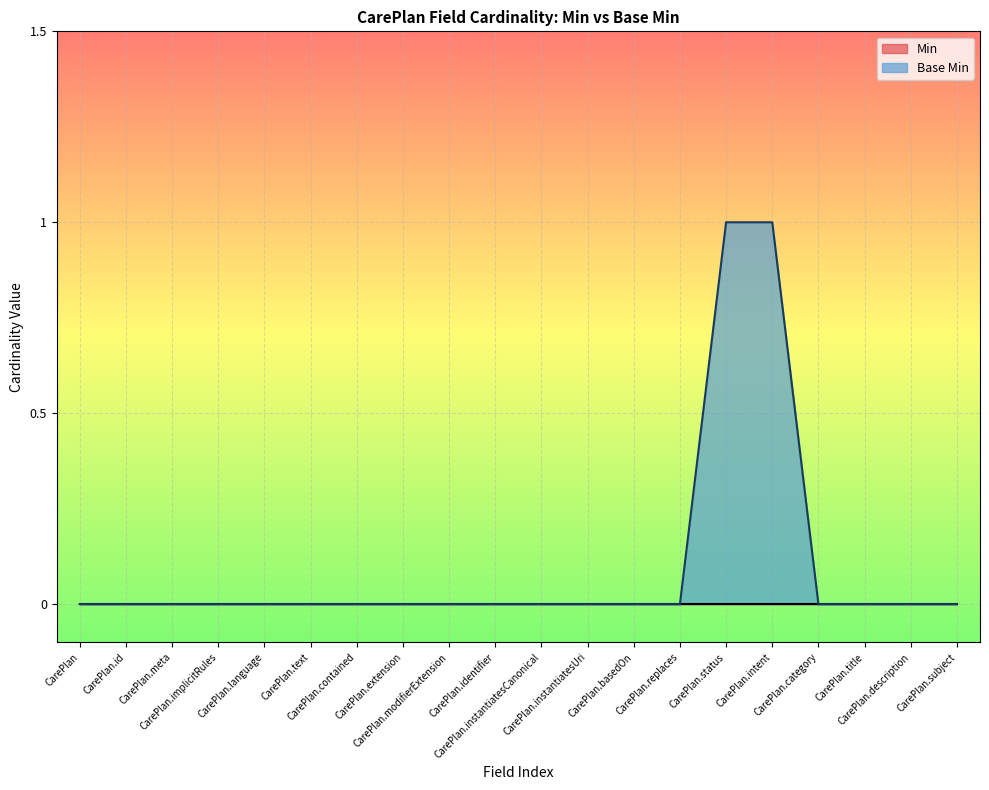

Reading left to right, transcribe all the data shown in this chart.

CarePlan=0	CarePlan.id=0	CarePlan.meta=0	CarePlan.implicitRules=0	CarePlan.language=0	CarePlan.text=0	CarePlan.contained=0	CarePlan.extension=0	CarePlan.modifierExtension=0	CarePlan.identifier=0	CarePlan.instantiatesCanonical=0	CarePlan.instantiatesUri=0	CarePlan.basedOn=0	CarePlan.replaces=0	CarePlan.status=1	CarePlan.intent=1	CarePlan.category=0	CarePlan.title=0	CarePlan.description=0	CarePlan.subject=0